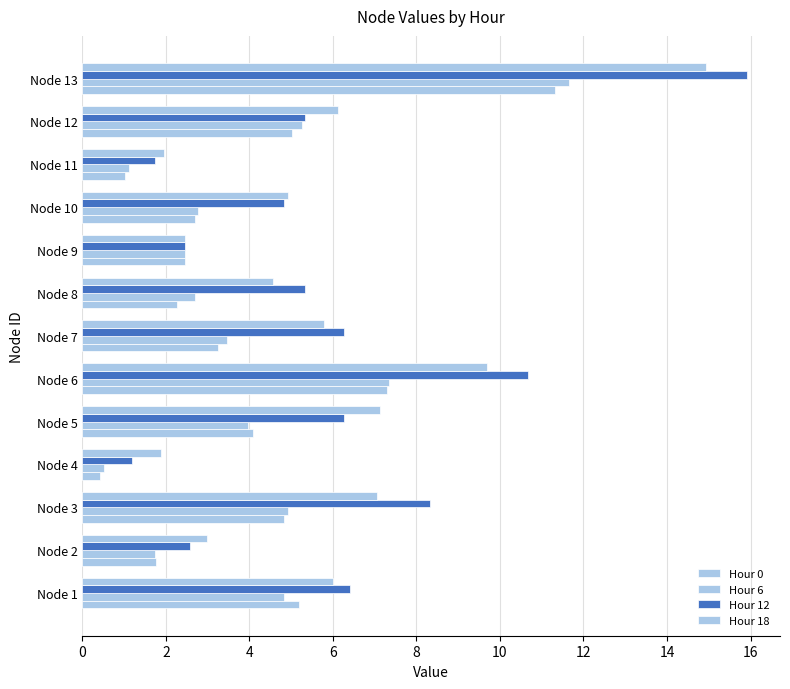

Which series has the largest total across all categories?

Hour 12